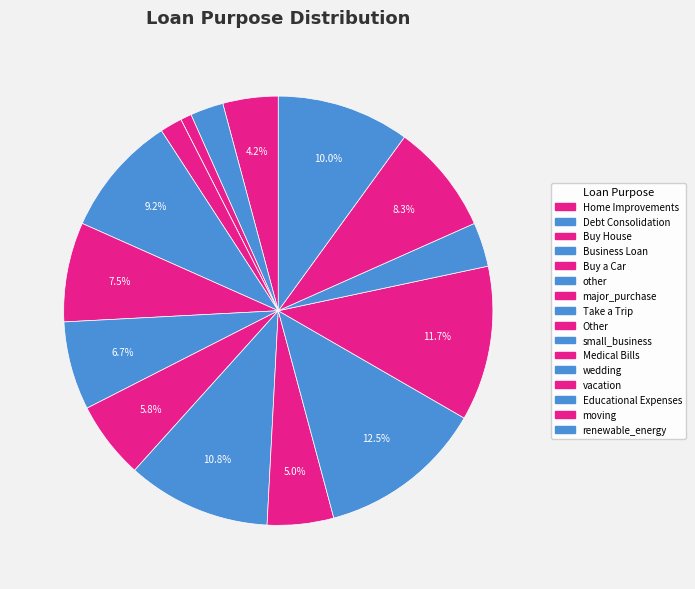

Do renewable_energy and wedding together represent more than half of the pie?

No